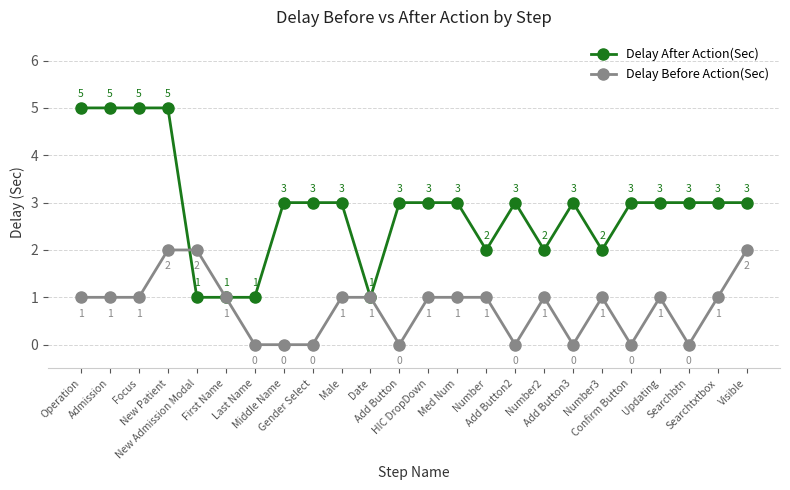

What are all the series names shown in the legend?

Delay After Action(Sec), Delay Before Action(Sec)